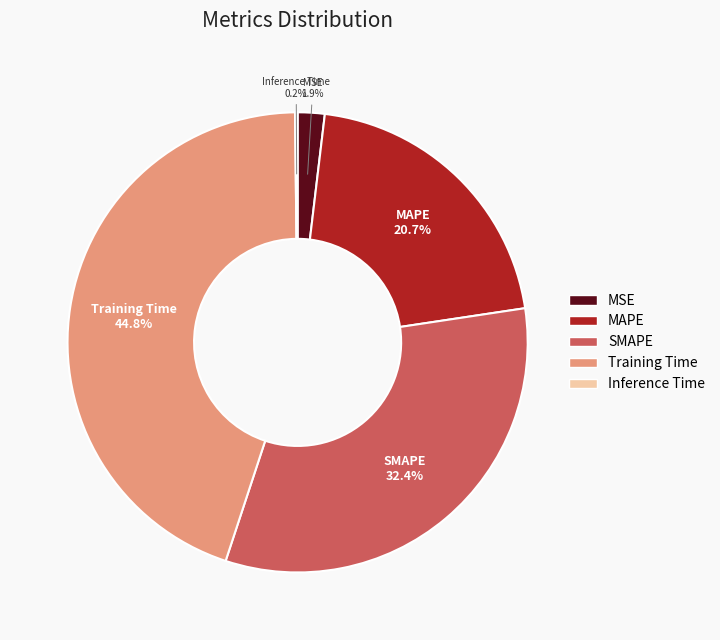

True or false: MAPE accounts for 21% of the total.

True